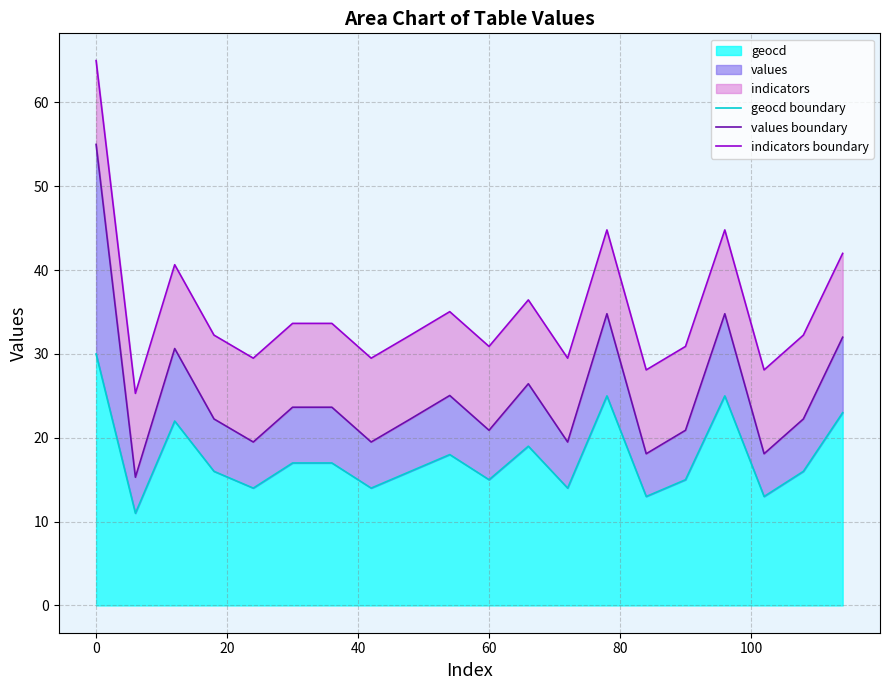

What is the highest value of the geocd series?

30